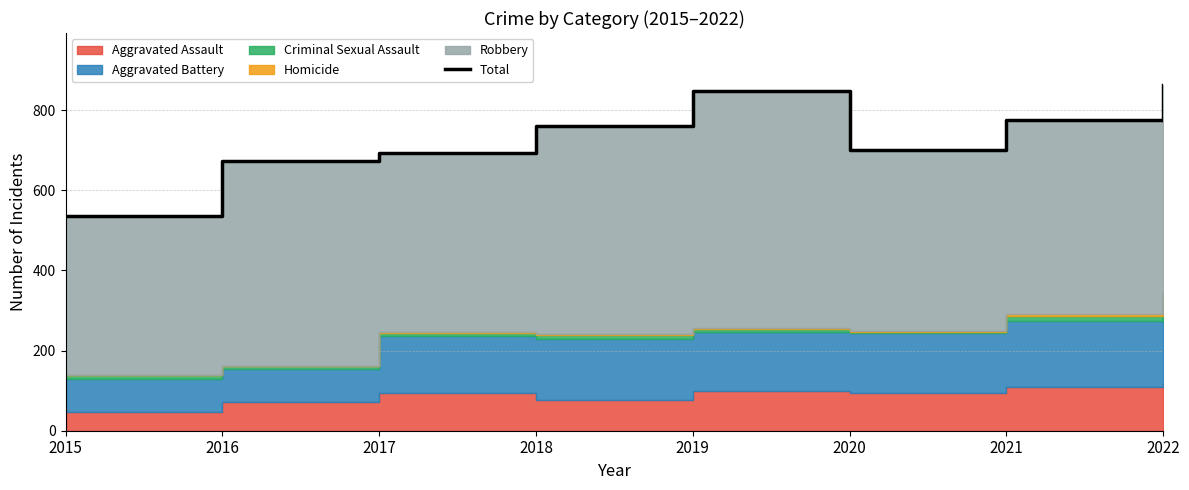

True or false: the data shows 863 at 2022.

True